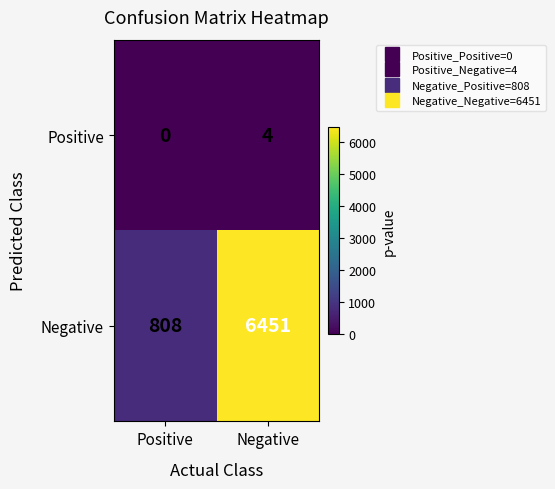

How many data points does each series have?

2